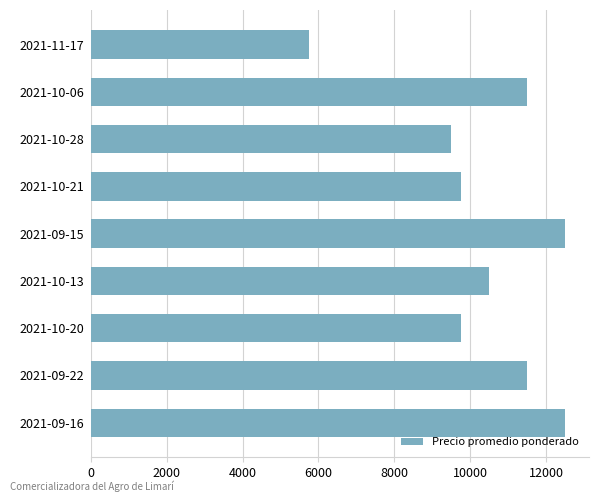

What is the sum of all values?

93250